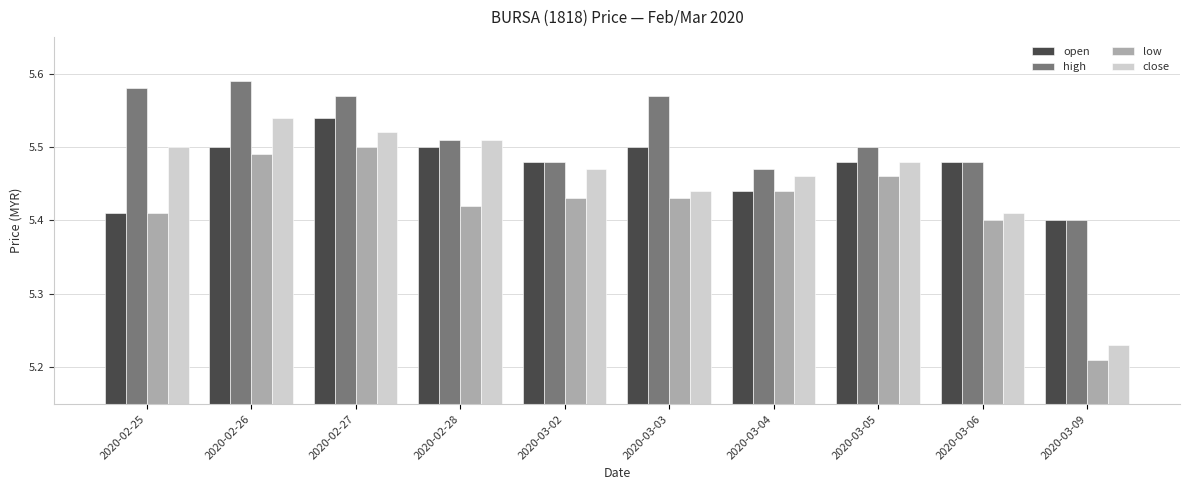

What is the sum of all open values?

54.7